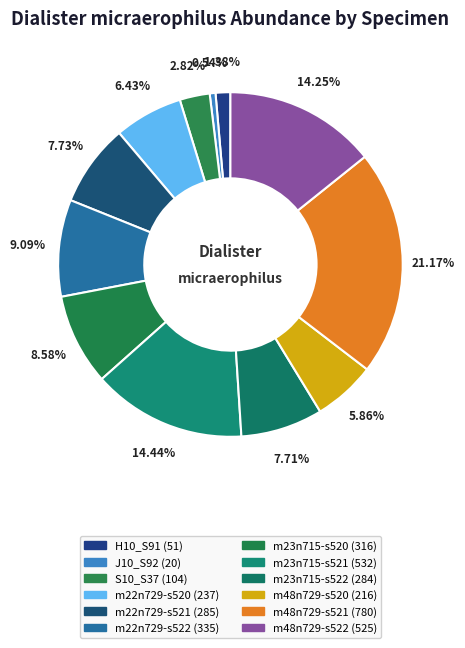

How many segments does this pie chart have?

12